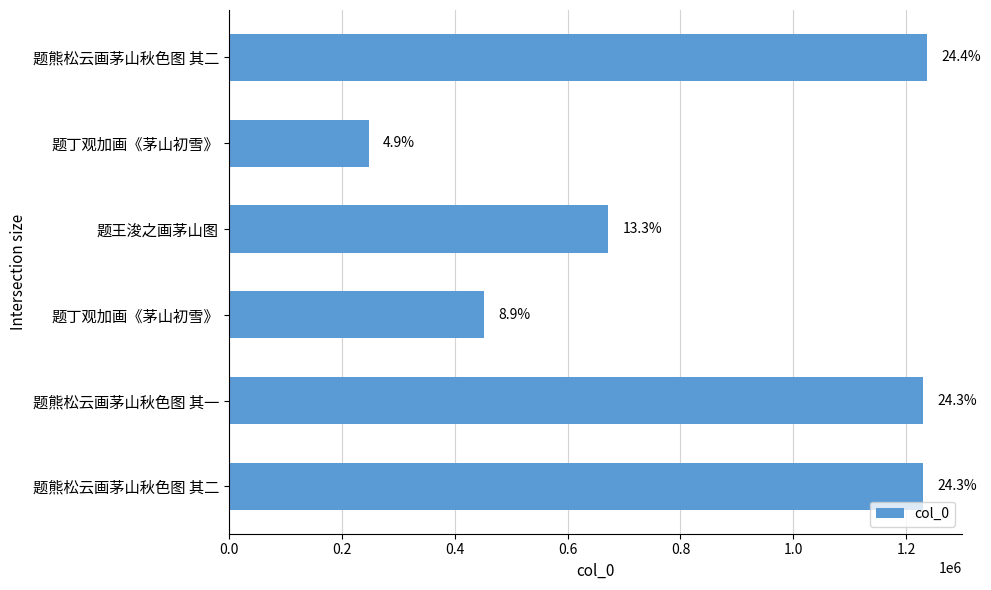

Does the chart contain any negative values?

No